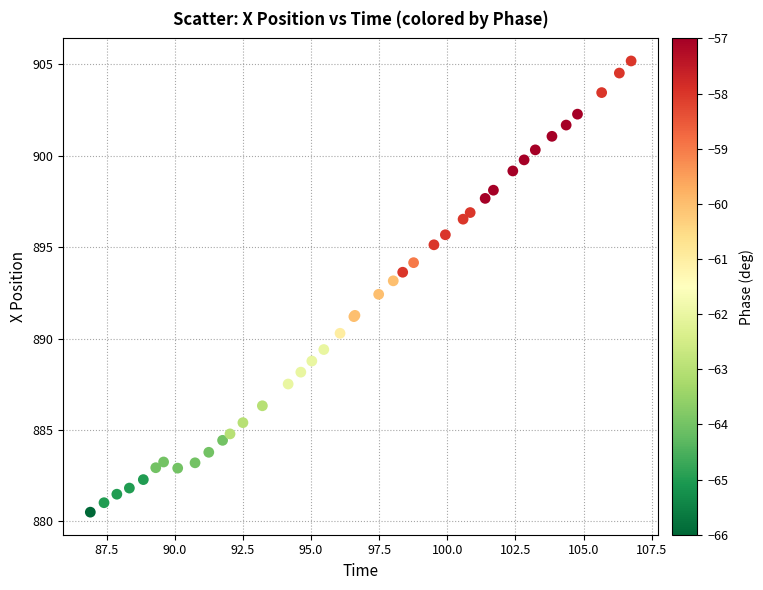

What Y value in the scatter plot is closest to 892?

892.4